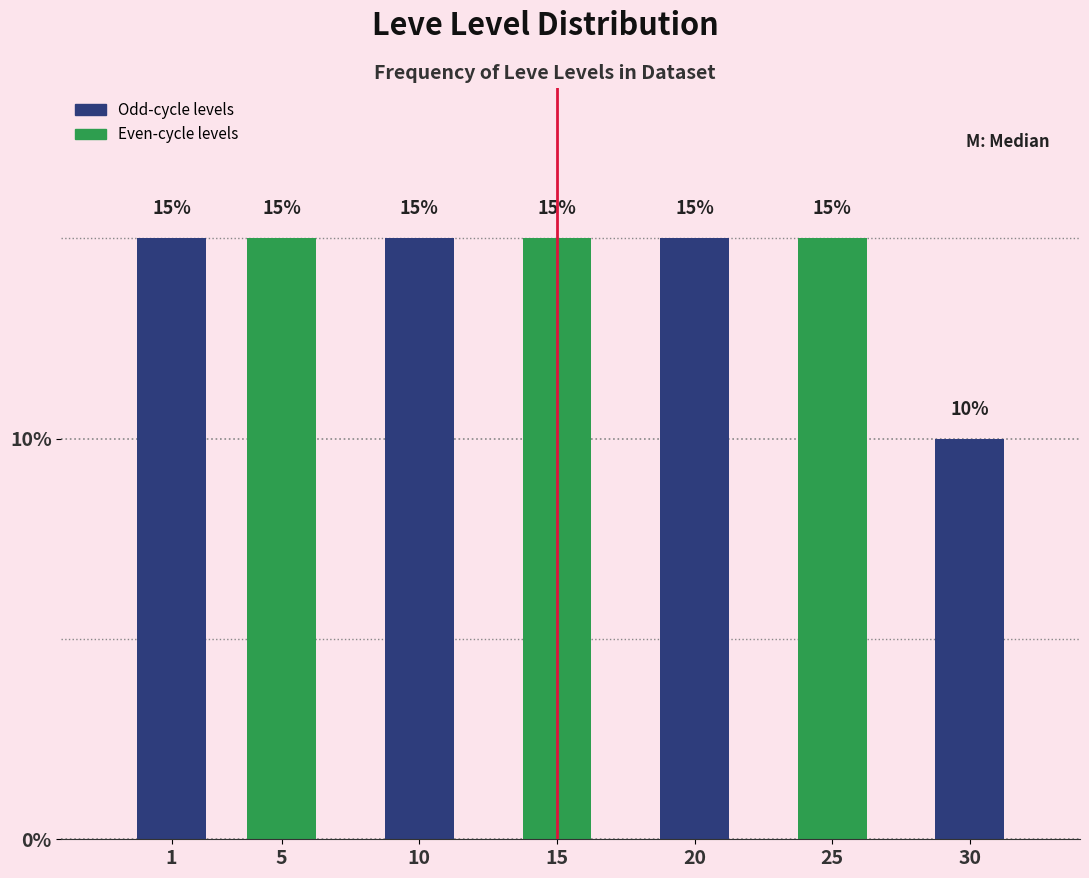

Reading left to right, list all the values displayed in this chart.

15	15	15	15	15	15	10